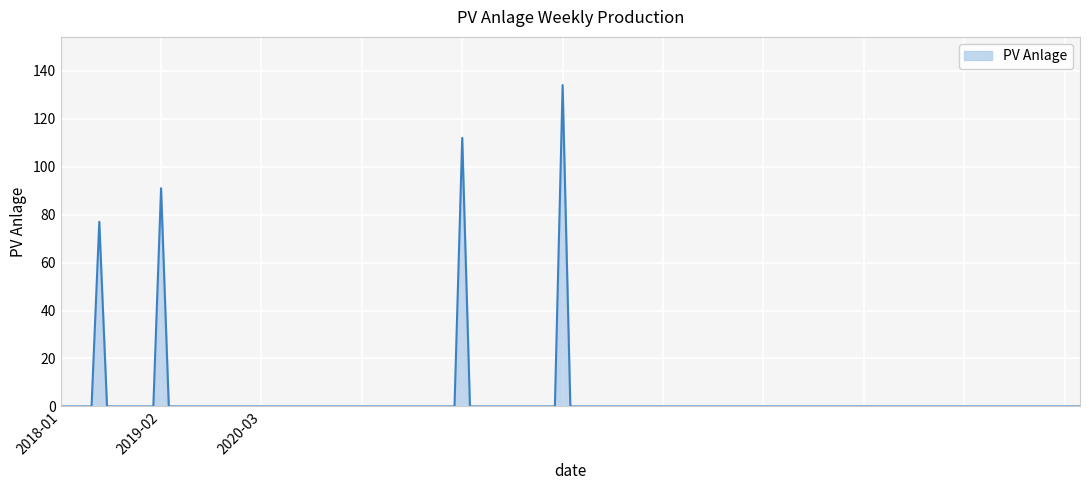

What is the difference between the maximum and minimum values?

134